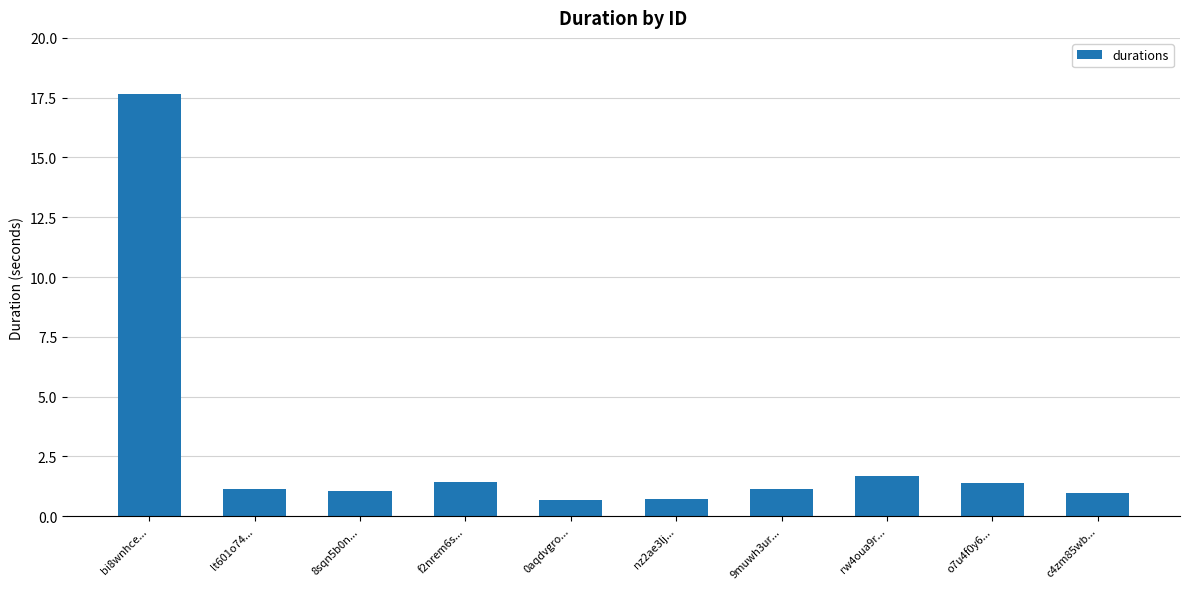

How many distinct data groups are displayed?

1